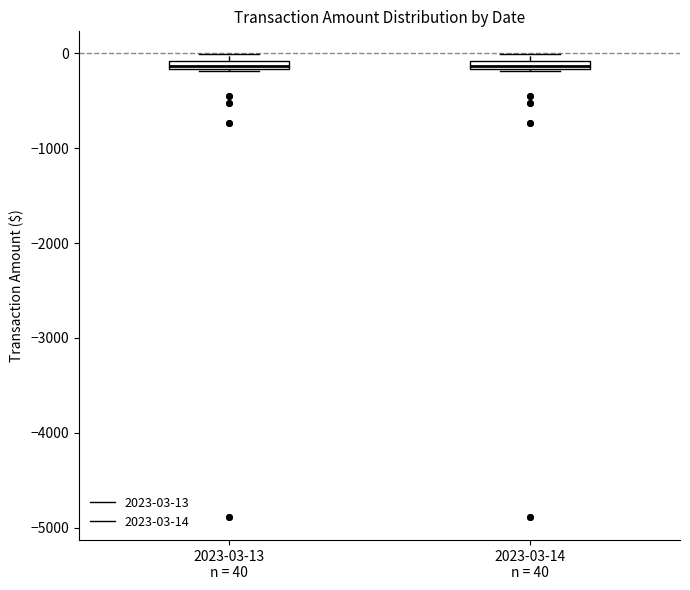

Where is the lower edge of the box for 2023-03-14 n = 40 on the y-axis? The values are not printed on the chart, so give them approximately, as read against the axis.

-200